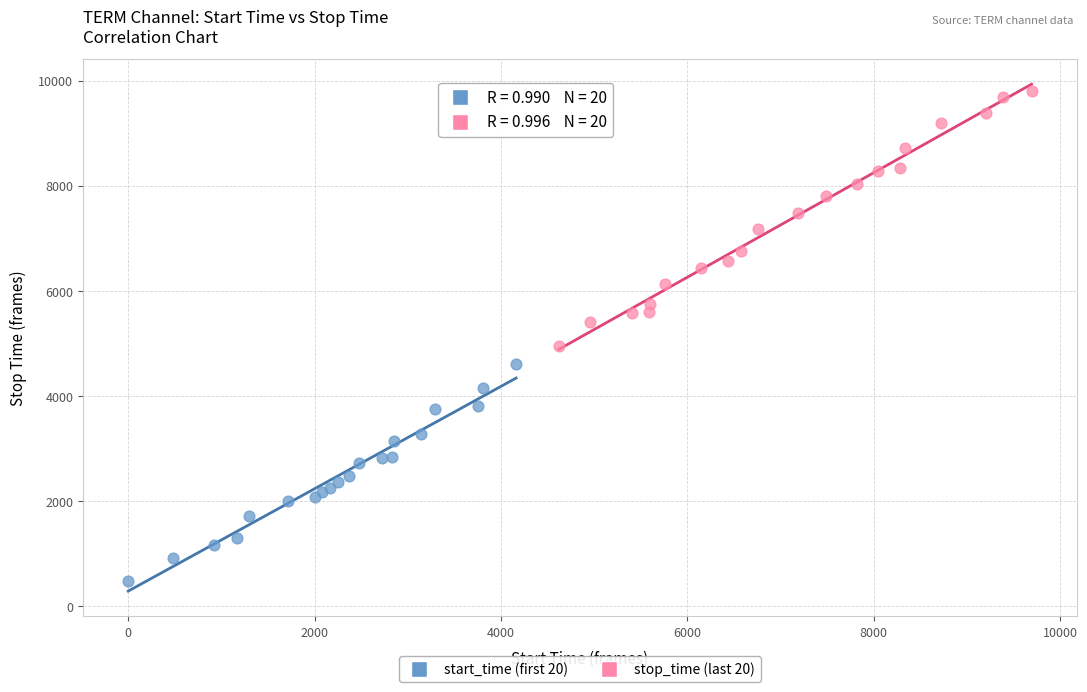

Which series reaches the maximum Y coordinate?

stop_time (last 20)